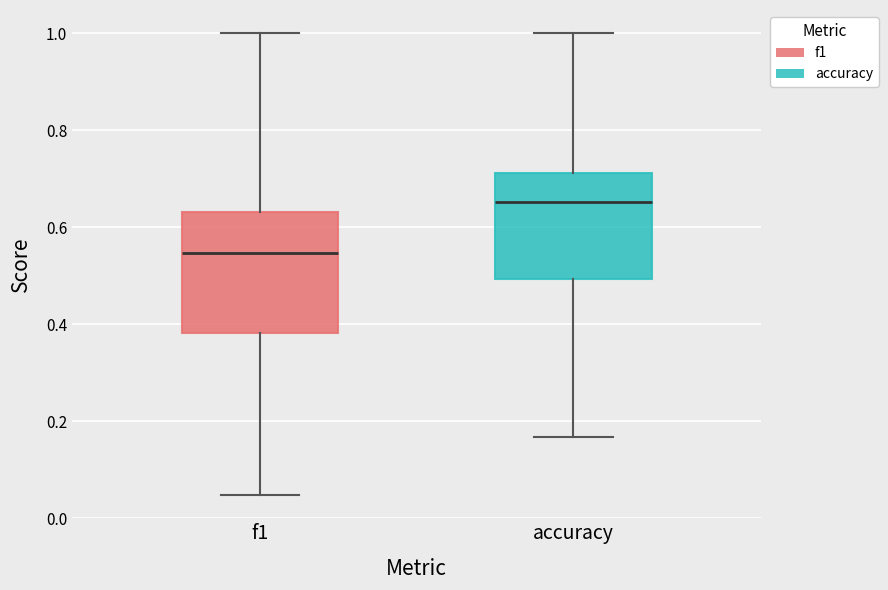

Which box's median line is the lowest?

f1